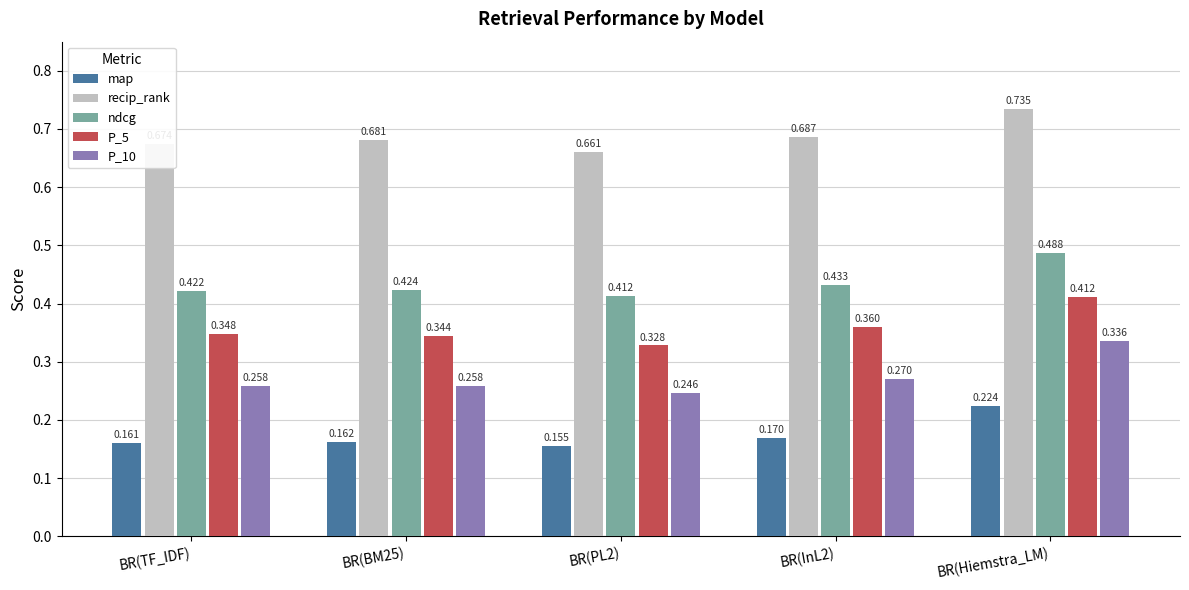

What are all the series names shown in the legend?

map, recip_rank, ndcg, P_5, P_10